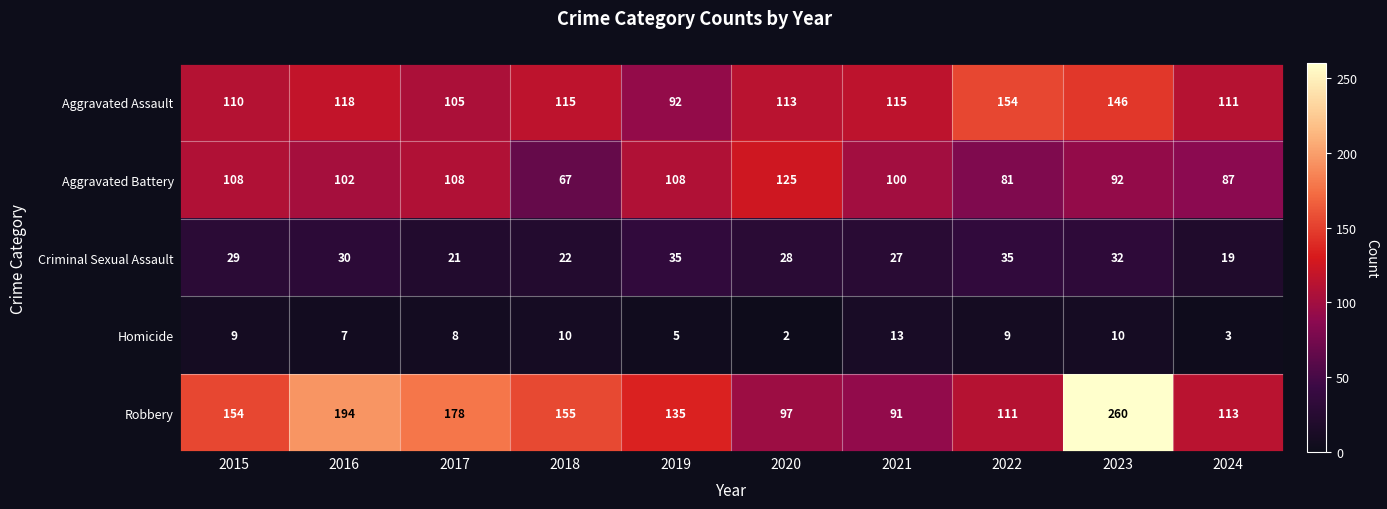

Which series changed the most between 2018 and 2021?

Robbery